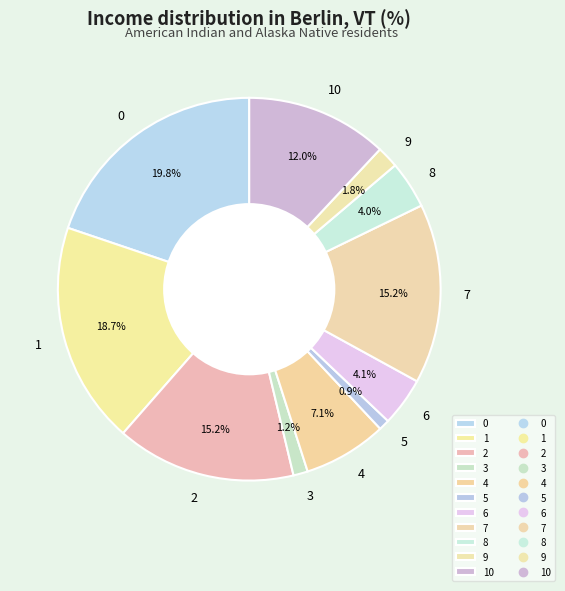

Does 1 account for over 50% of the chart?

No